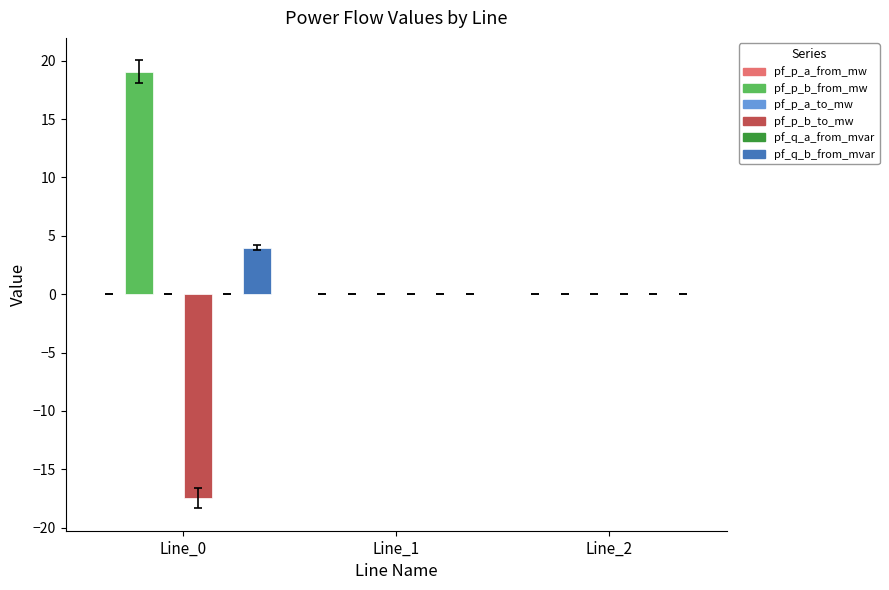

Does the chart contain stacked bars?

No